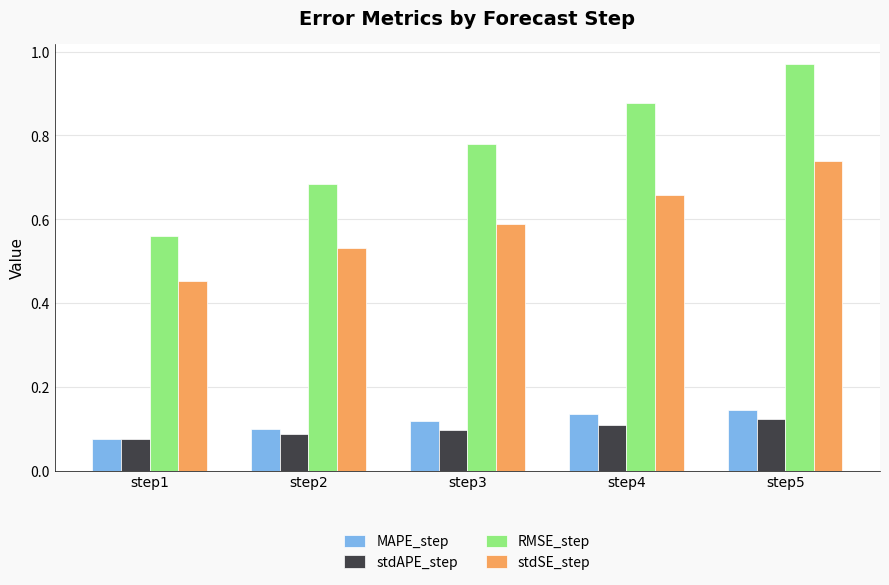

Which category has the lowest value in the RMSE_step series?

step1